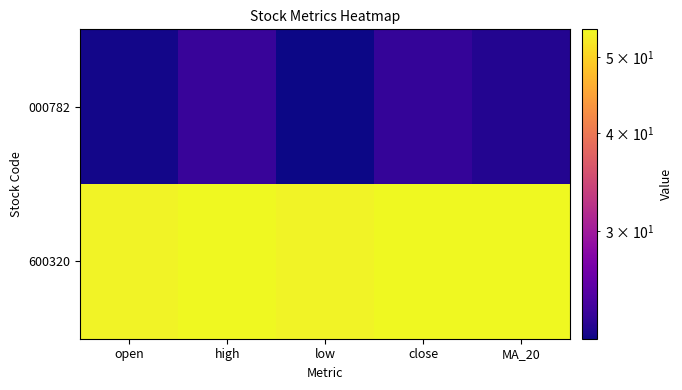

Reading right to left, extract all data points from this chart.

000782: MA_20=22.6	close=23.4	low=21.9	high=23.6	open=22.1
600320: MA_20=54.1	close=54.3	low=53.6	high=54.3	open=53.6